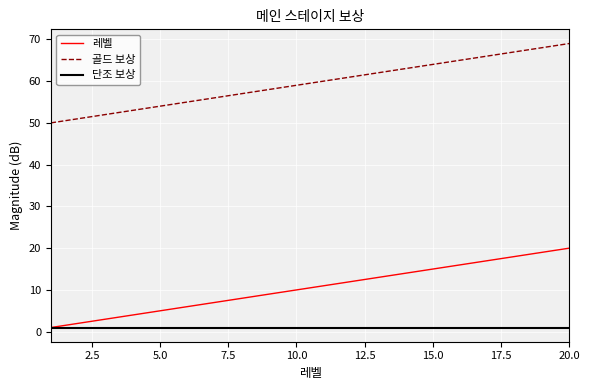

Rank the series by their average value, from highest to lowest.

골드 보상, 레벨, 단조 보상